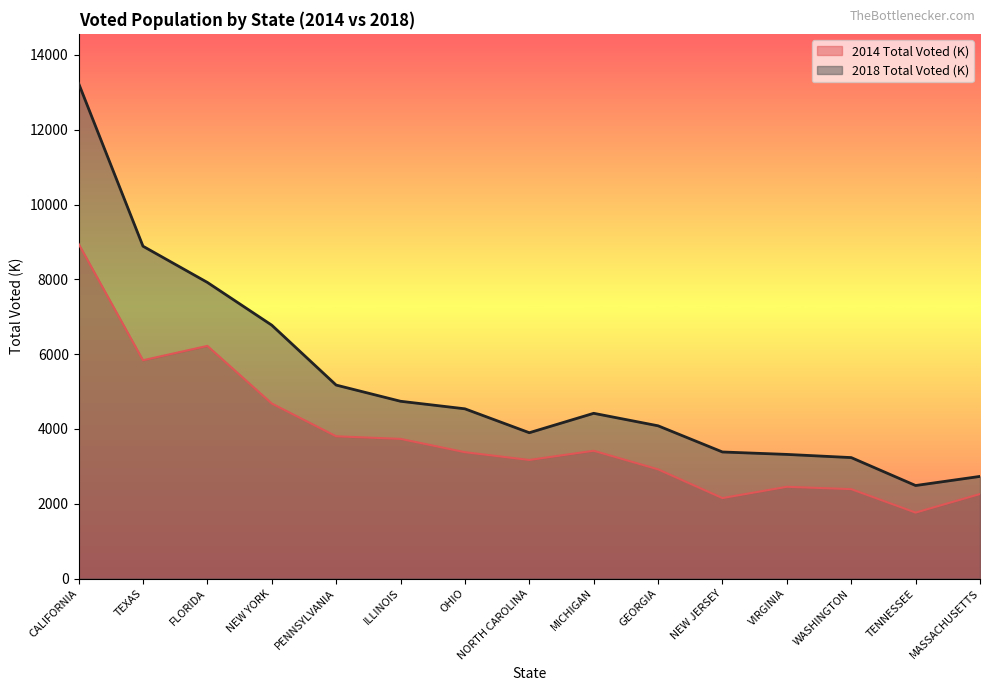

Reading left to right, list all the values displayed in this chart.

2014 Total Voted (K): 8949	5836	6220	4680	3803	3734	3378	3170	3416	2919	2151	2453	2390	1763	2259
2018 Total Voted (K): 13240	8886	7918	6775	5173	4740	4538	3899	4418	4084	3384	3319	3234	2487	2731